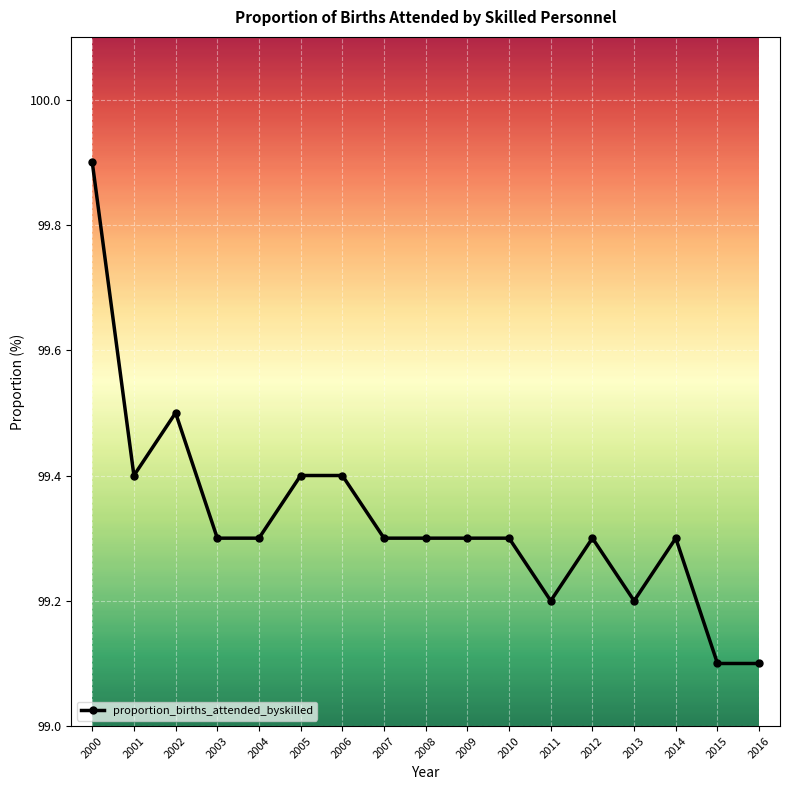

What is the sum of the values at 2016 and 2006?

198.5